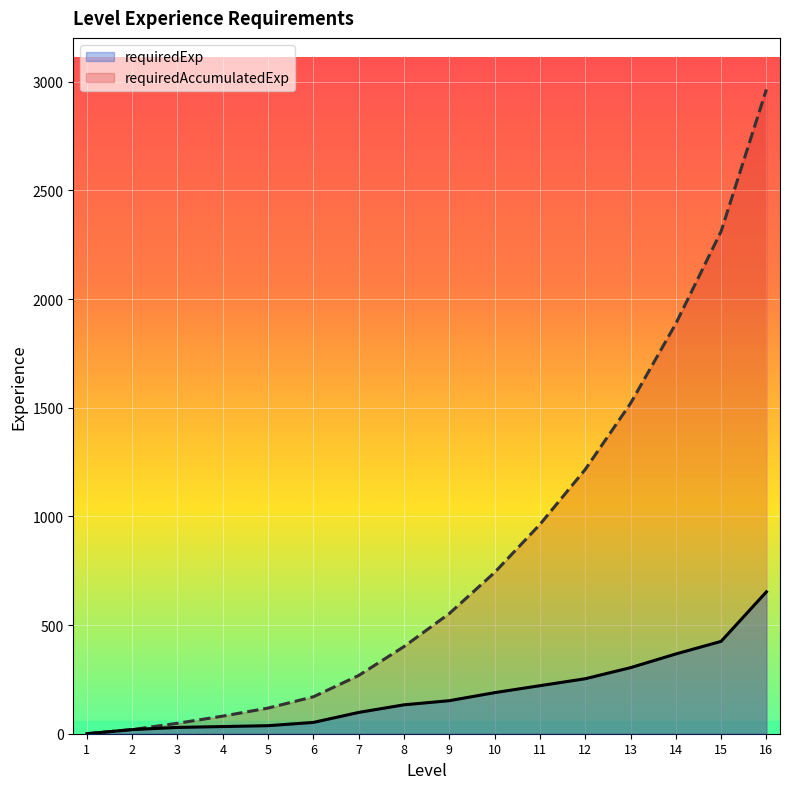

What is the spread (max minus min) of values at 11?

742